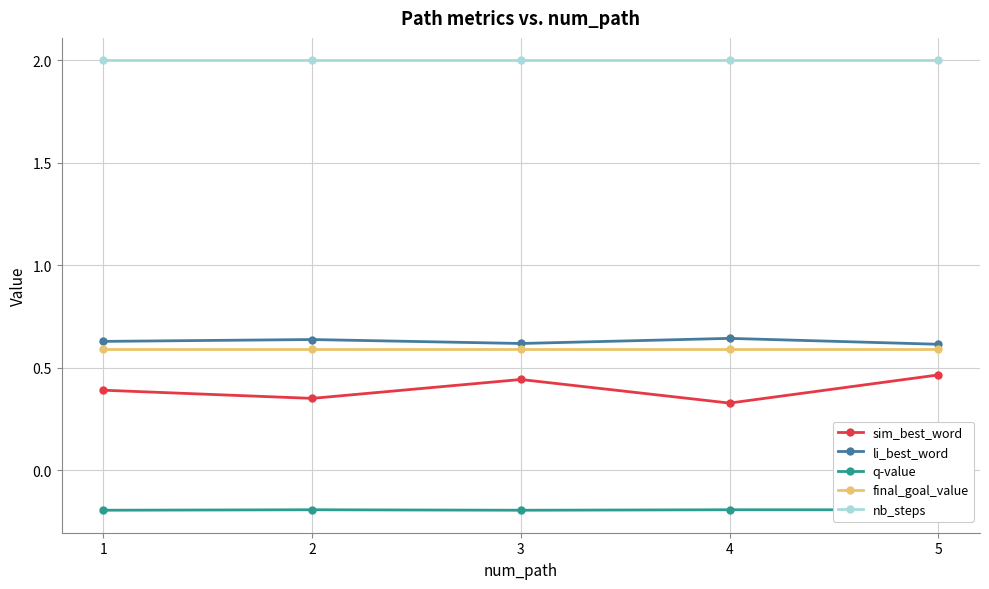

Is the value of li_best_word at 4 greater than the value of nb_steps at 4?

No